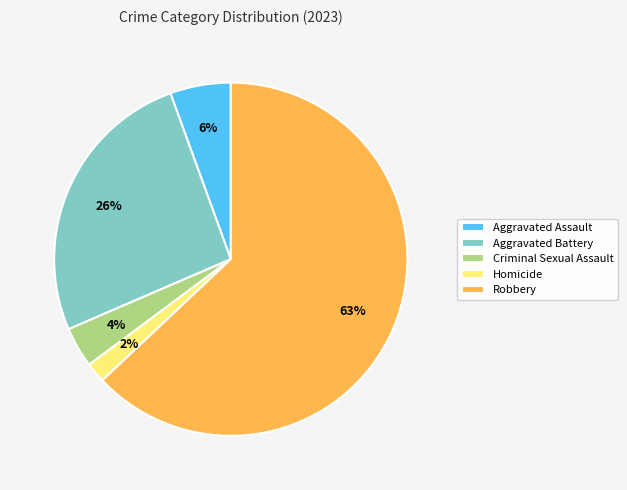

The Aggravated Battery slice represents 26% of the pie. True or false?

True